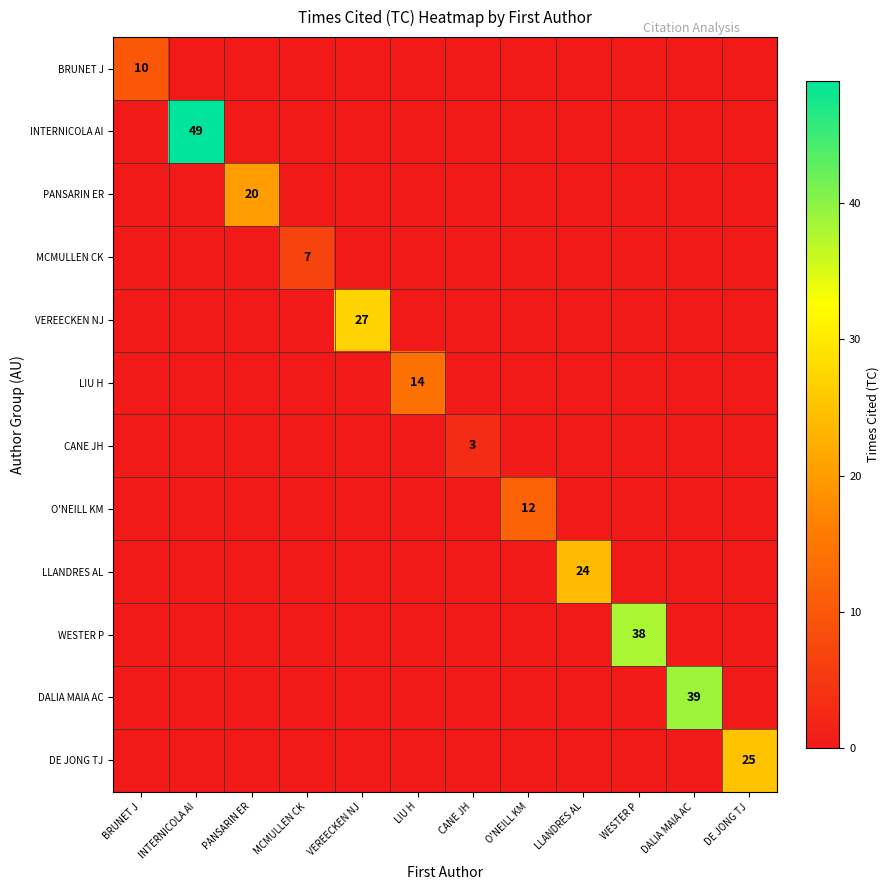

List the series in order of their peak value, lowest first.

CANE JH, MCMULLEN CK, BRUNET J, O'NEILL KM, LIU H, PANSARIN ER, LLANDRES AL, DE JONG TJ, VEREECKEN NJ, WESTER P, DALIA MAIA AC, INTERNICOLA AI